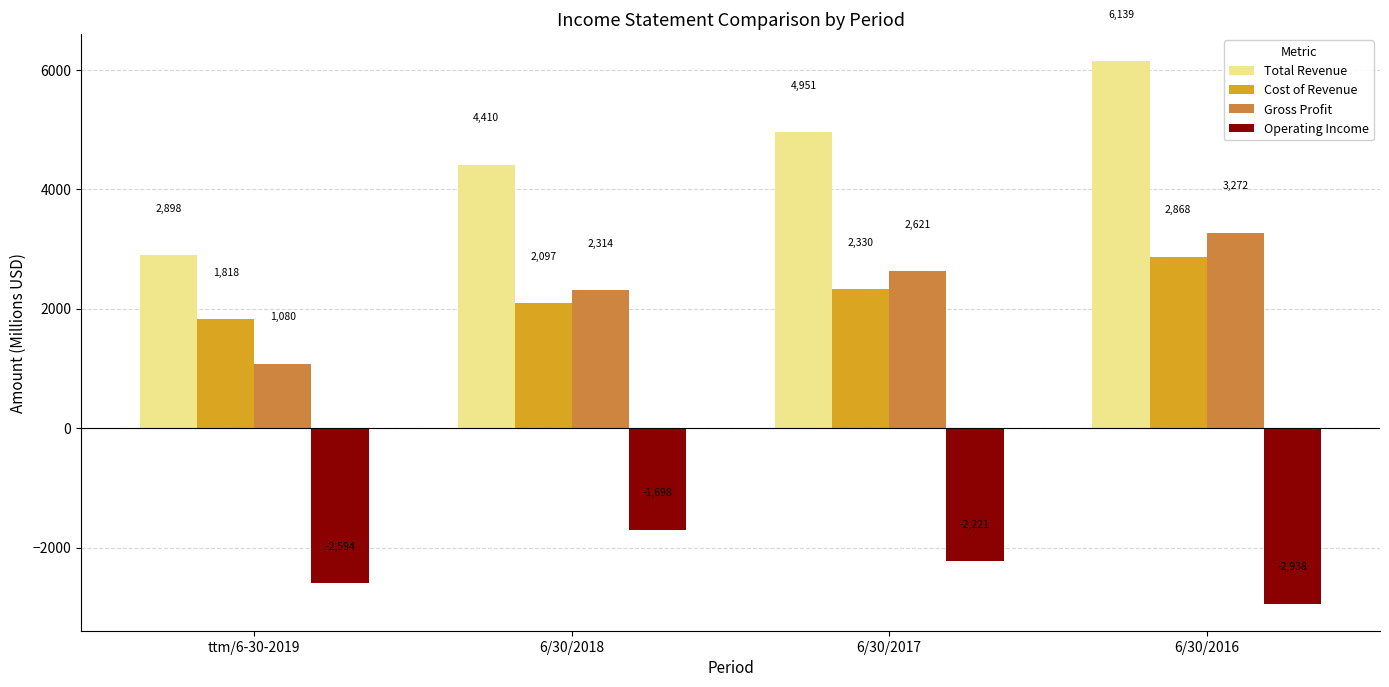

What is the total value across all series at 6/30/2017?

7681